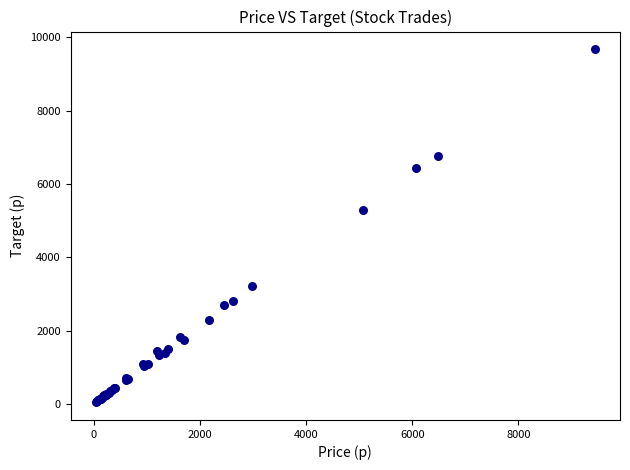

What Y value in the scatter plot is closest to 4861?

5300